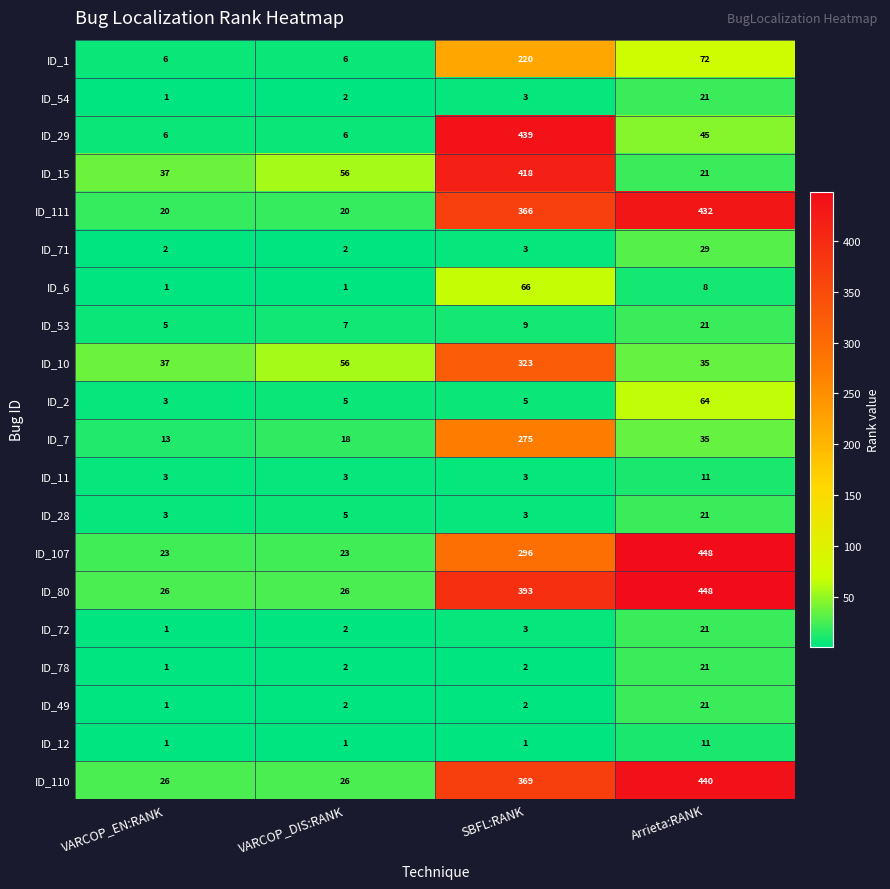

Count the number of data series in this chart.

20